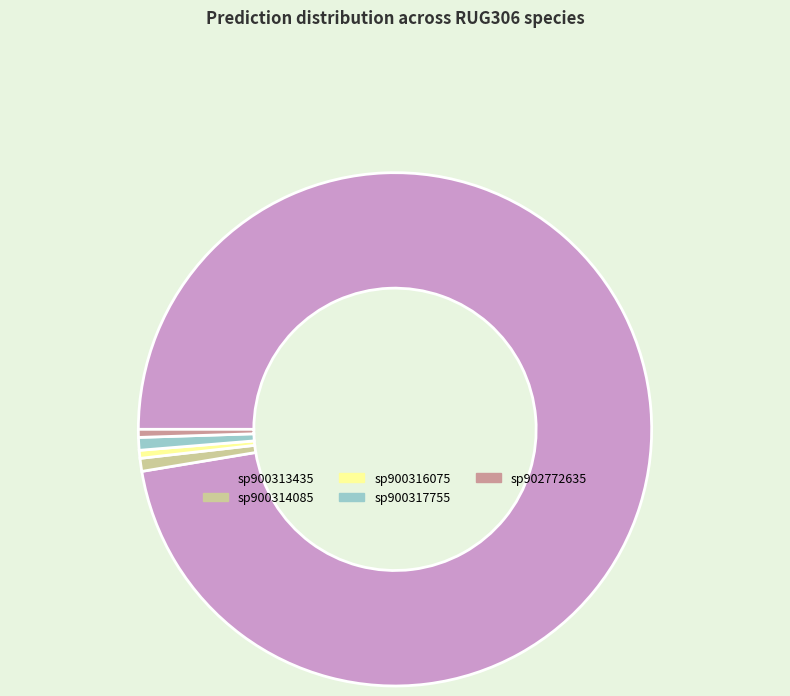

Is there any slice that represents more than half of the pie?

Yes